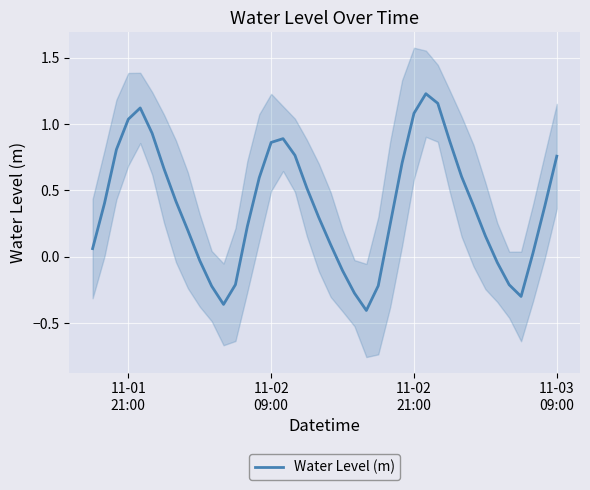

How many positive values are there?

29